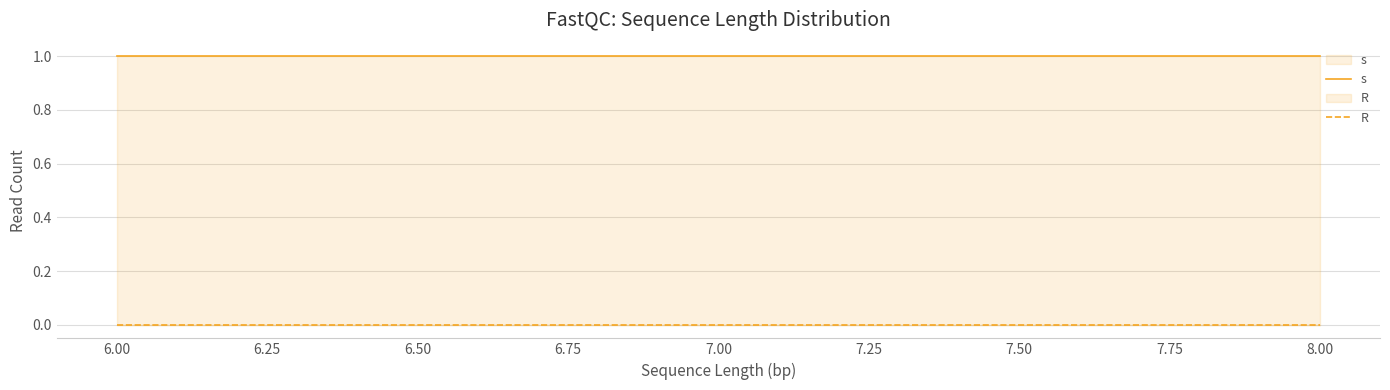

What position from the left is 8.00?

3